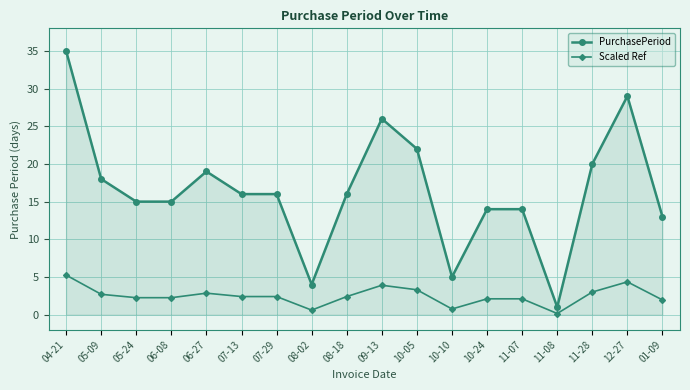

What is the label of the 14th point from the left?

11-07